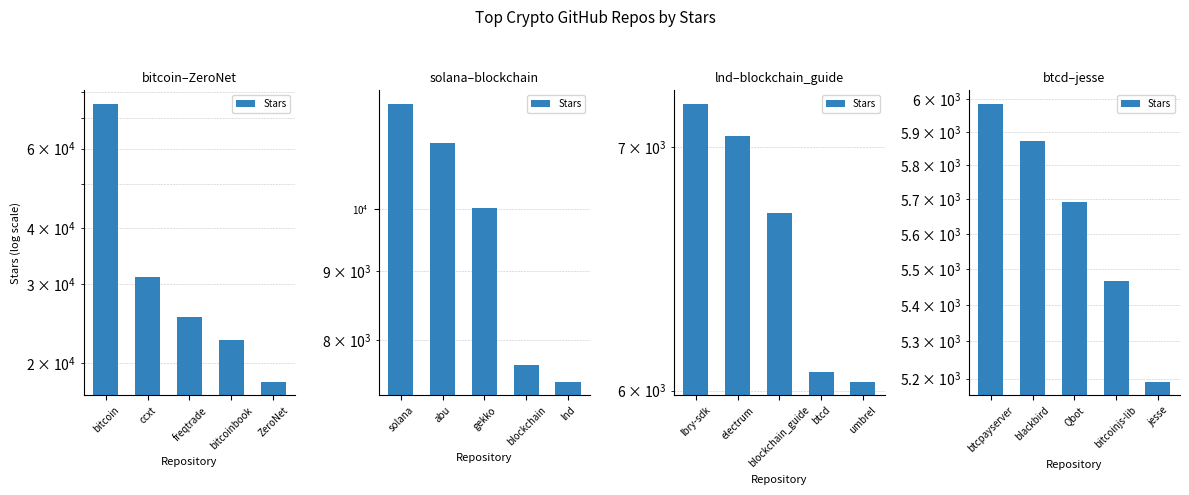

What is the minimum value shown in the chart?

5192